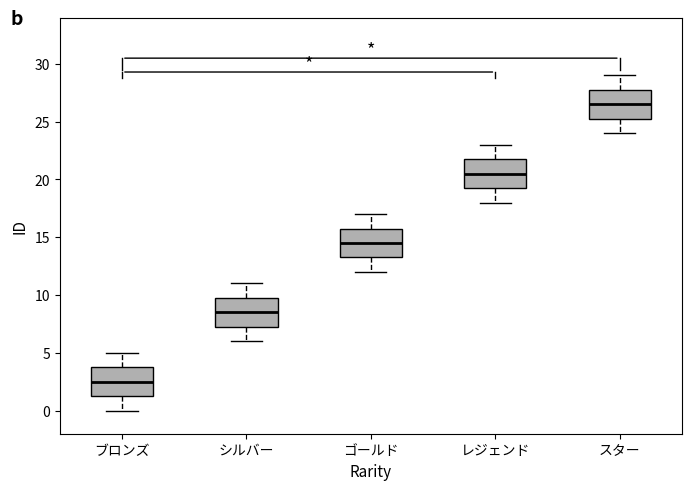

Reading left to right, read every box against the y-axis: the position of its median line, the range the box covers, and the ends of its whiskers. The values are not printed on the chart, so give them approximately, as read against the axis.

ブロンズ: median 2.5, box 1.5 to 4.0, whiskers 0.0 to 5.0
シルバー: median 8.5, box 7.5 to 10.0, whiskers 6.0 to 11.0
ゴールド: median 14.5, box 13.5 to 16.0, whiskers 12.0 to 17.0
レジェンド: median 20.5, box 19.5 to 22.0, whiskers 18.0 to 23.0
スター: median 26.5, box 25.5 to 28.0, whiskers 24.0 to 29.0